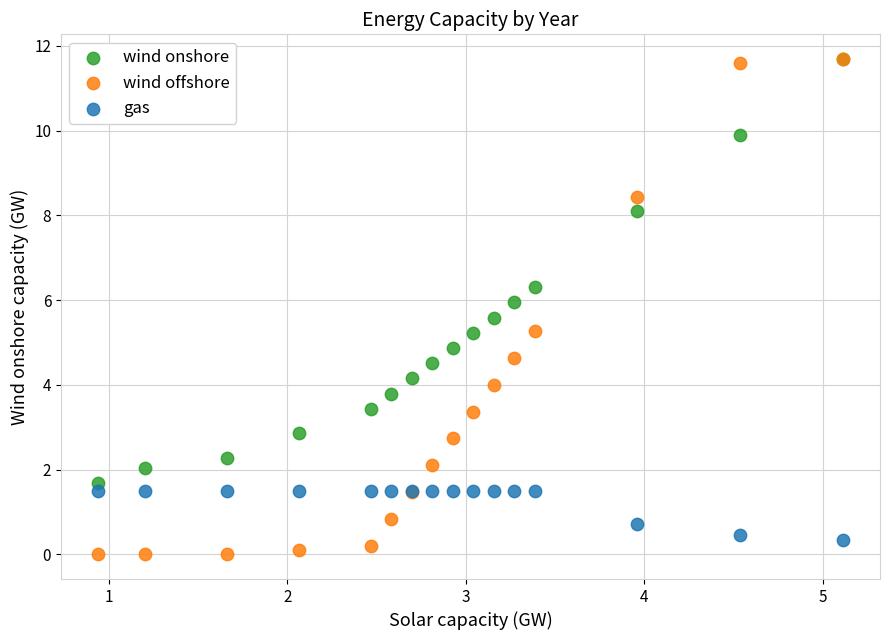

What are all the series names shown in the legend?

wind onshore, wind offshore, gas